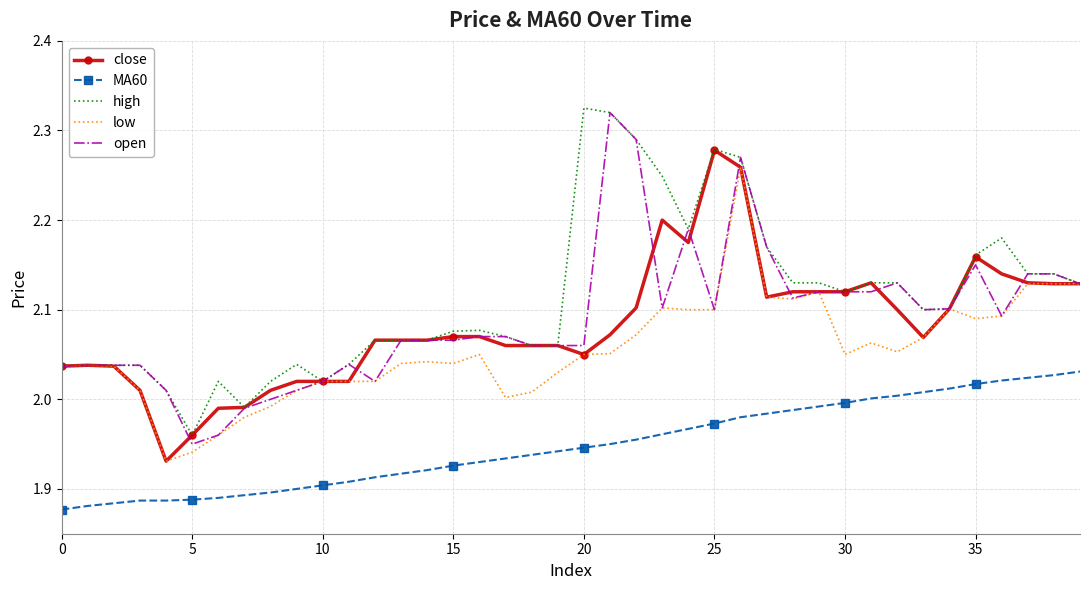

True or false: high and MA60 cross at least once.

False